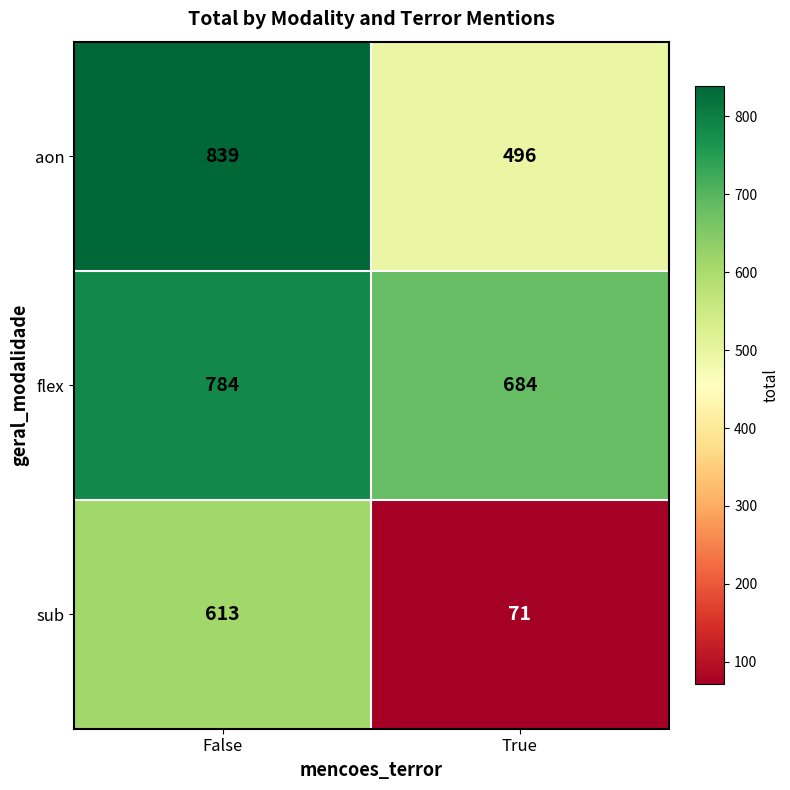

True or false: sub has a value of 22 at True.

False